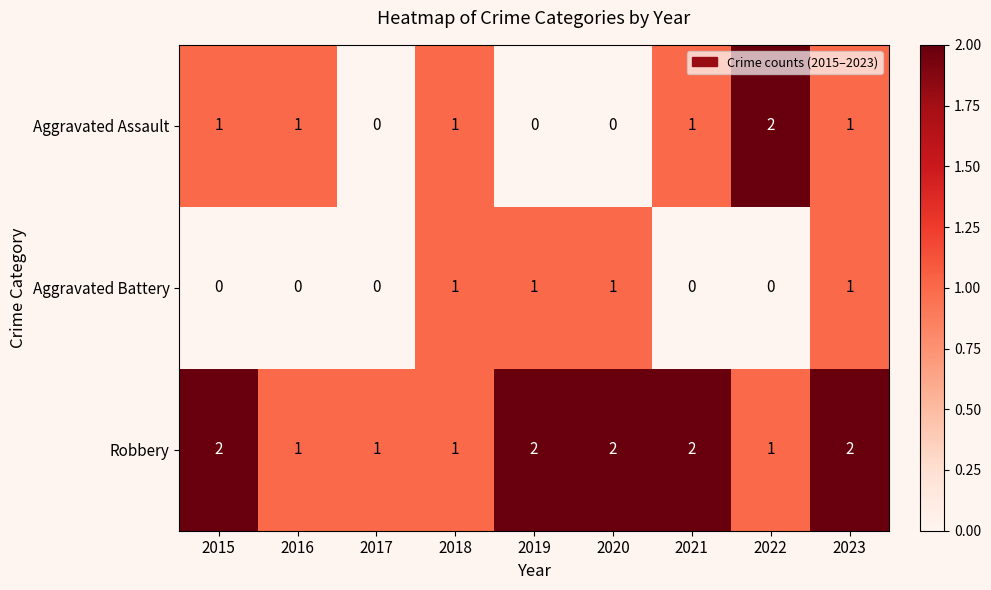

Is it true that Aggravated Assault equals -1 at 2020?

False